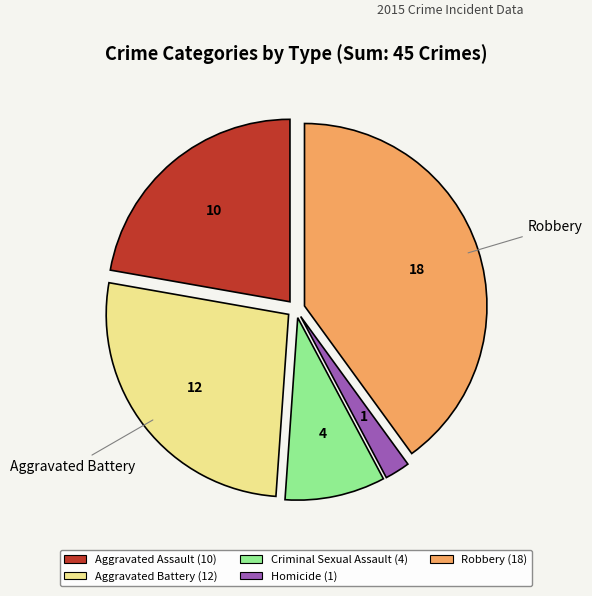

Is there any slice that represents more than half of the pie?

No